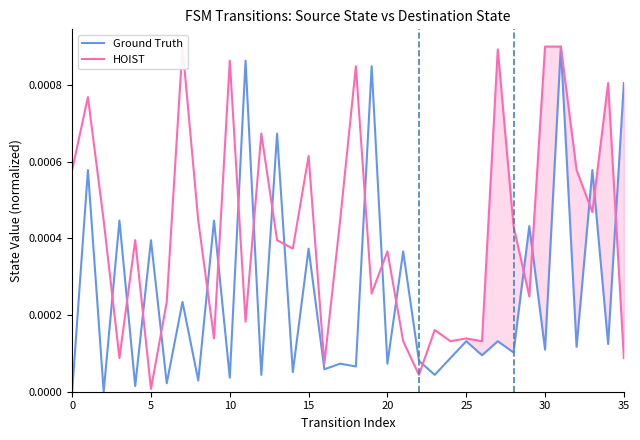

At how many categories does at least one series exceed 0?

36